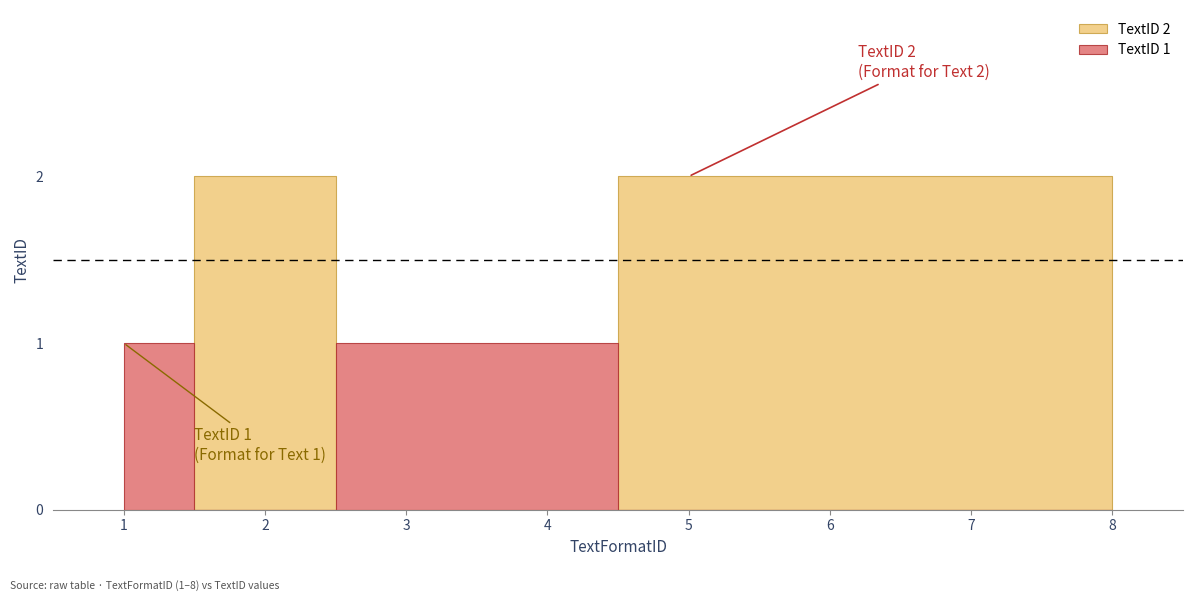

List the labels in order of value, smallest first.

1, 3, 4, 2, 5, 6, 7, 8